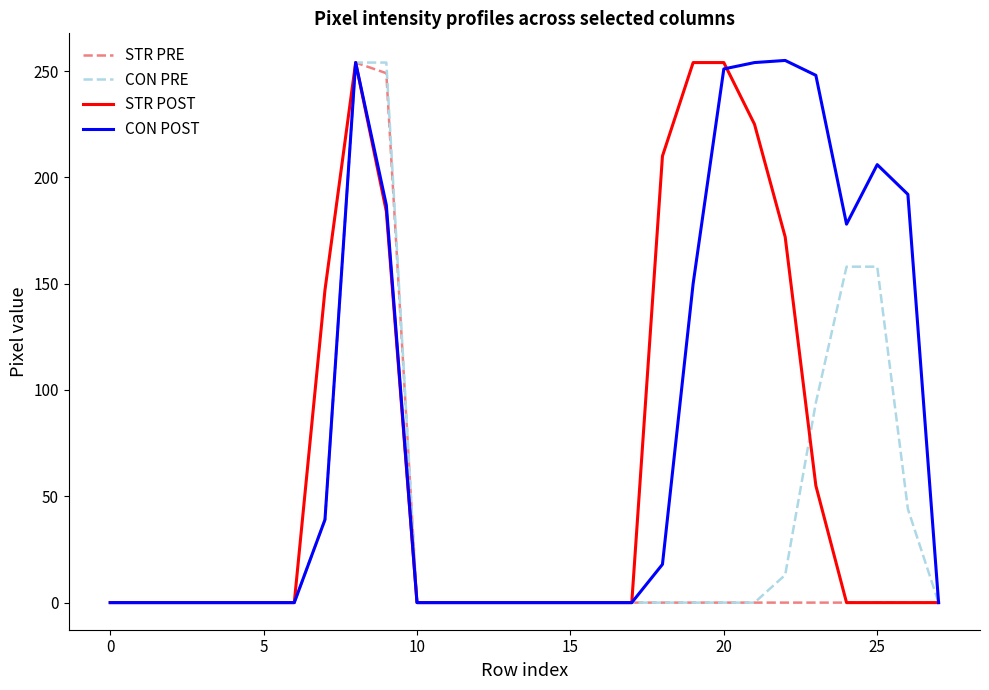

What is the sum of all CON PRE values?

1014